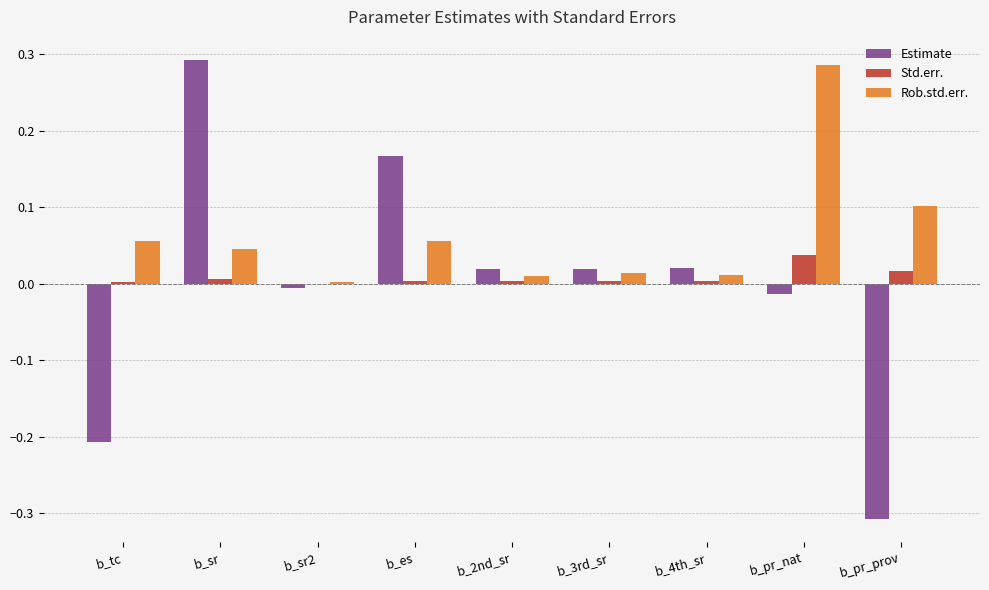

At which label does Std.err. reach its peak?

b_pr_nat